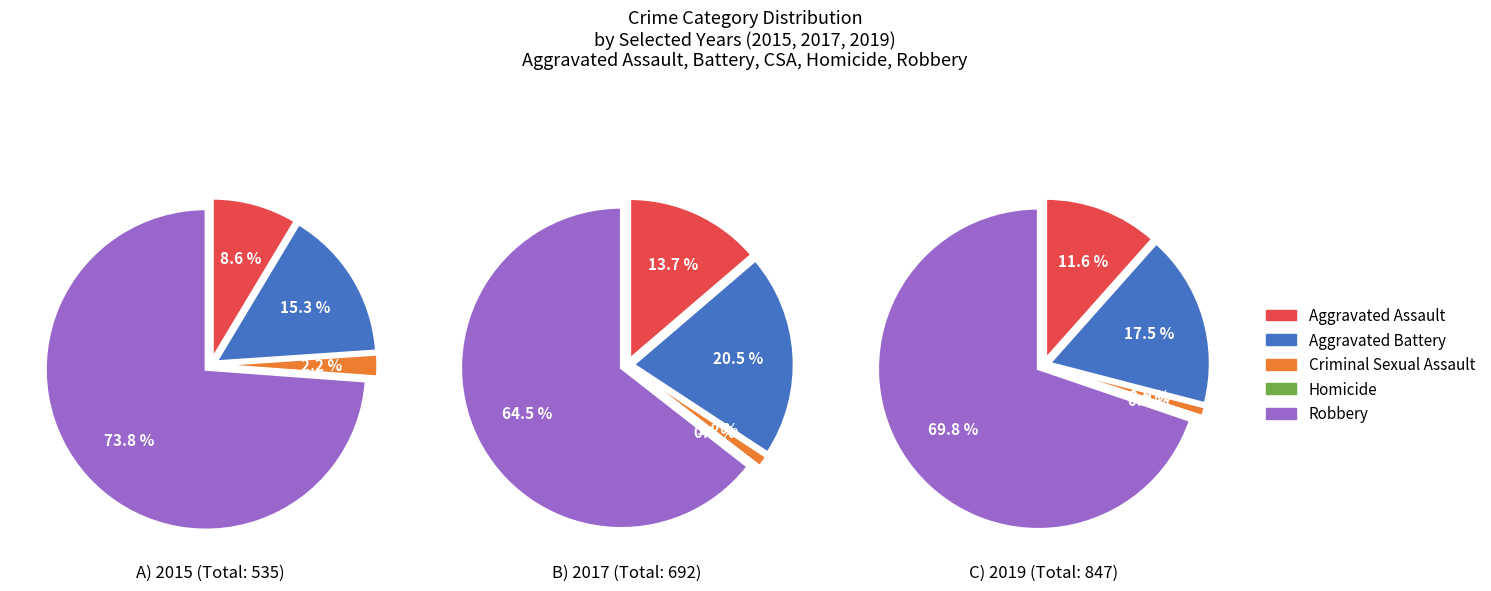

Rank the series by their maximum value, from lowest to highest.

Homicide, Criminal Sexual Assault, Aggravated Assault, Aggravated Battery, Robbery